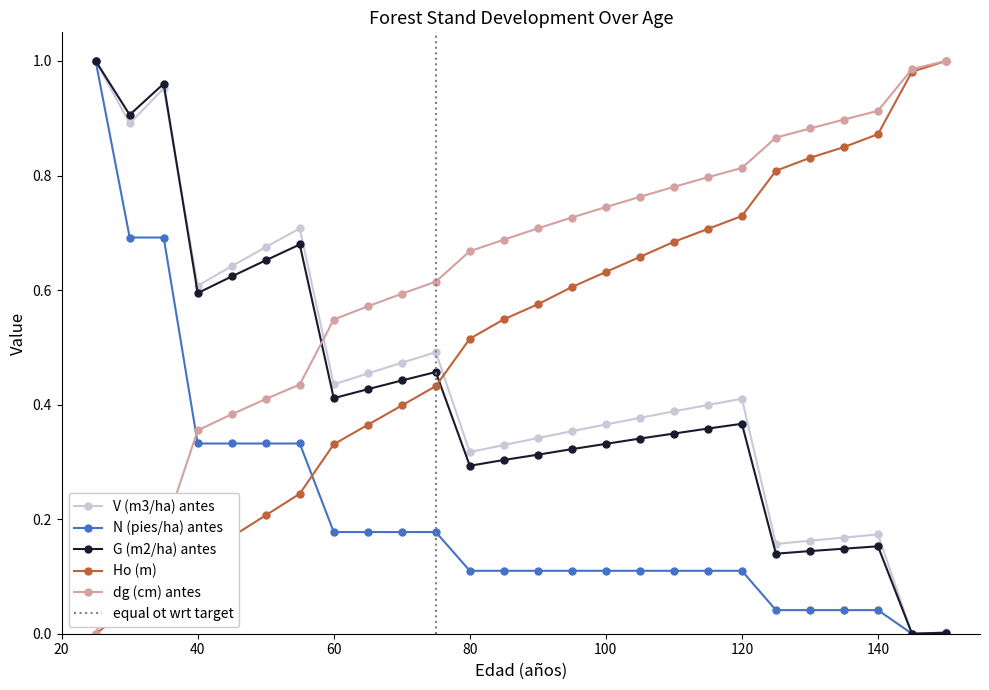

Where is the first local minimum for G (m2/ha) antes?

30